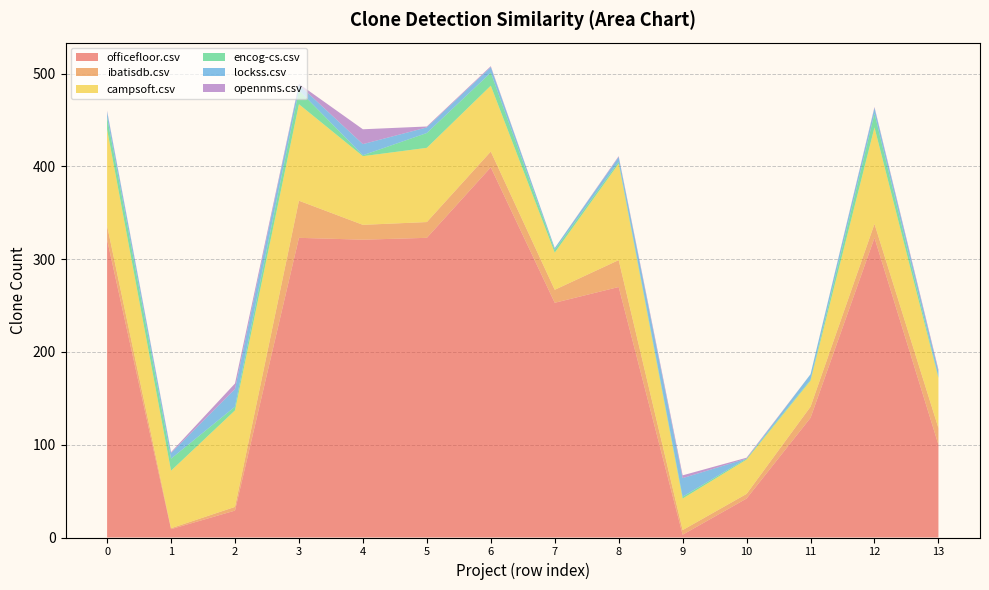

Reading left to right, transcribe all the data shown in this chart.

officefloor.csv: japano.csv=321	extprosys.csv=9	ibatisdb.csv=29	roolo.csv=323	encog-cs.csv=321	sevenupdate.csv=323	web-cat.csv=399	lockss.csv=253	ofbiz.csv=270	officefloor.csv=3	opennms.csv=42	rohxel.csv=129	japano.csv=323	intact.csv=100
ibatisdb.csv: japano.csv=15	extprosys.csv=1	ibatisdb.csv=4	roolo.csv=40	encog-cs.csv=16	sevenupdate.csv=17	web-cat.csv=17	lockss.csv=14	ofbiz.csv=29	officefloor.csv=5	opennms.csv=5	rohxel.csv=12	japano.csv=15	intact.csv=18
campsoft.csv: japano.csv=104	extprosys.csv=62	ibatisdb.csv=104	roolo.csv=104	encog-cs.csv=74	sevenupdate.csv=80	web-cat.csv=71	lockss.csv=40	ofbiz.csv=104	officefloor.csv=34	opennms.csv=37	rohxel.csv=28	japano.csv=104	intact.csv=54
encog-cs.csv: japano.csv=13	extprosys.csv=13	ibatisdb.csv=4	roolo.csv=15	encog-cs.csv=1	sevenupdate.csv=16	web-cat.csv=14	lockss.csv=3	ofbiz.csv=2	officefloor.csv=2	opennms.csv=1	rohxel.csv=1	japano.csv=15	intact.csv=1
lockss.csv: japano.csv=6	extprosys.csv=6	ibatisdb.csv=19	roolo.csv=6	encog-cs.csv=12	sevenupdate.csv=6	web-cat.csv=6	lockss.csv=2	ofbiz.csv=5	officefloor.csv=20	opennms.csv=0	rohxel.csv=6	japano.csv=6	intact.csv=6
opennms.csv: japano.csv=1	extprosys.csv=1	ibatisdb.csv=6	roolo.csv=1	encog-cs.csv=16	sevenupdate.csv=1	web-cat.csv=1	lockss.csv=0	ofbiz.csv=1	officefloor.csv=3	opennms.csv=1	rohxel.csv=0	japano.csv=1	intact.csv=2